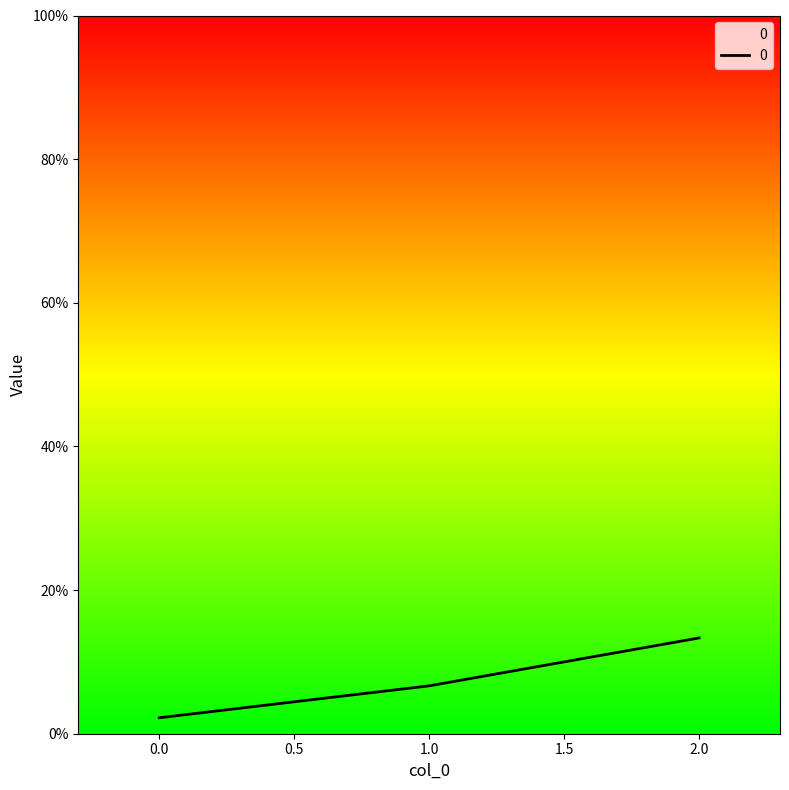

What is the average value?

7.4